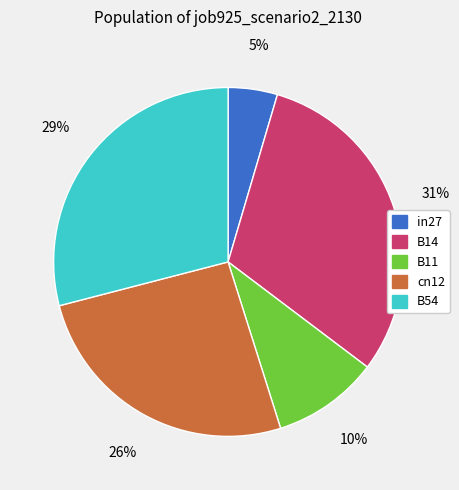

Does B11 represent more than half of the total?

No